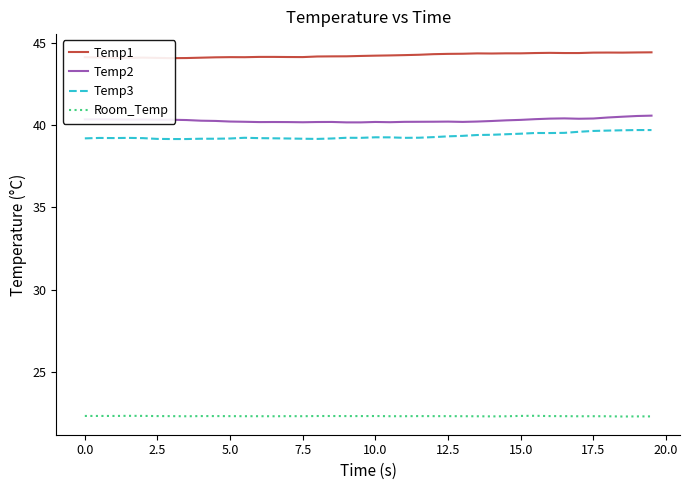

The value of Temp3 at 12.5 is 20.6. True or false?

False